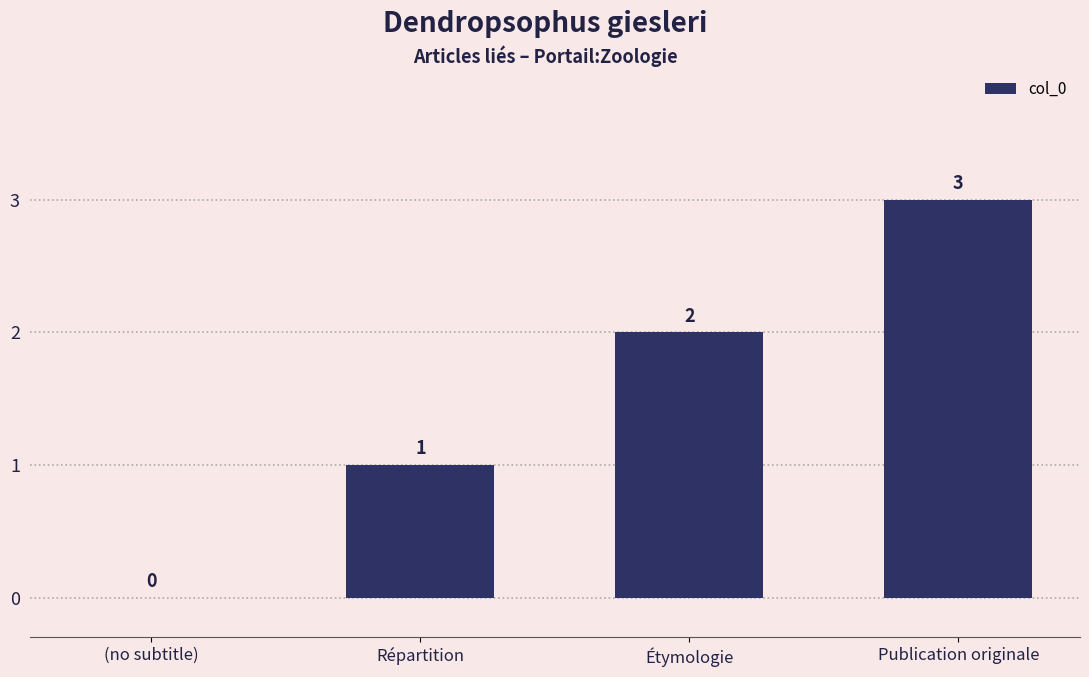

Is it true that the value at Publication originale is 1?

False